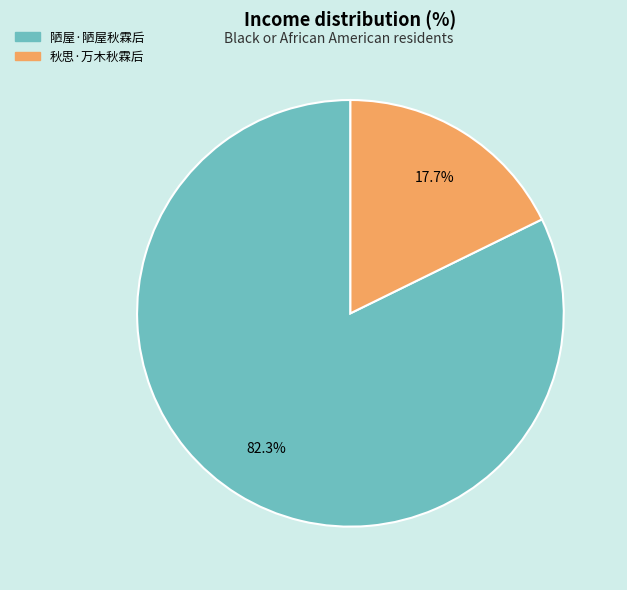

What portion of the pie excludes 陋屋·陋屋秋霖后?

17.7%